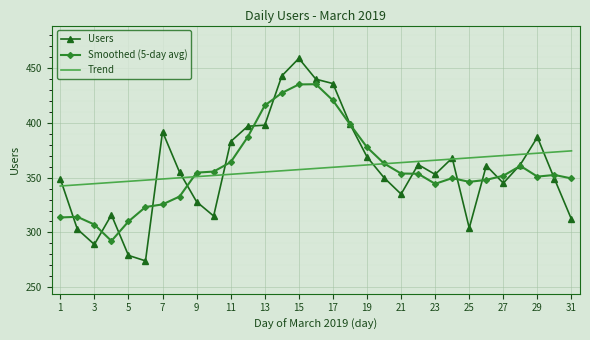

Which series has the widest spread of values?

Users